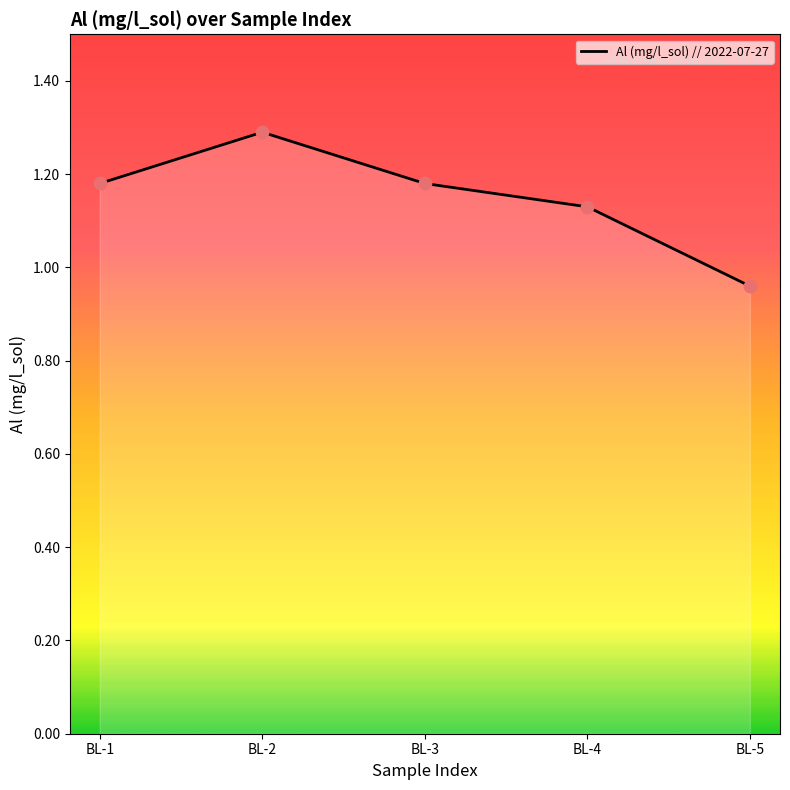

Which has a higher value, BL-5 or BL-3?

BL-3